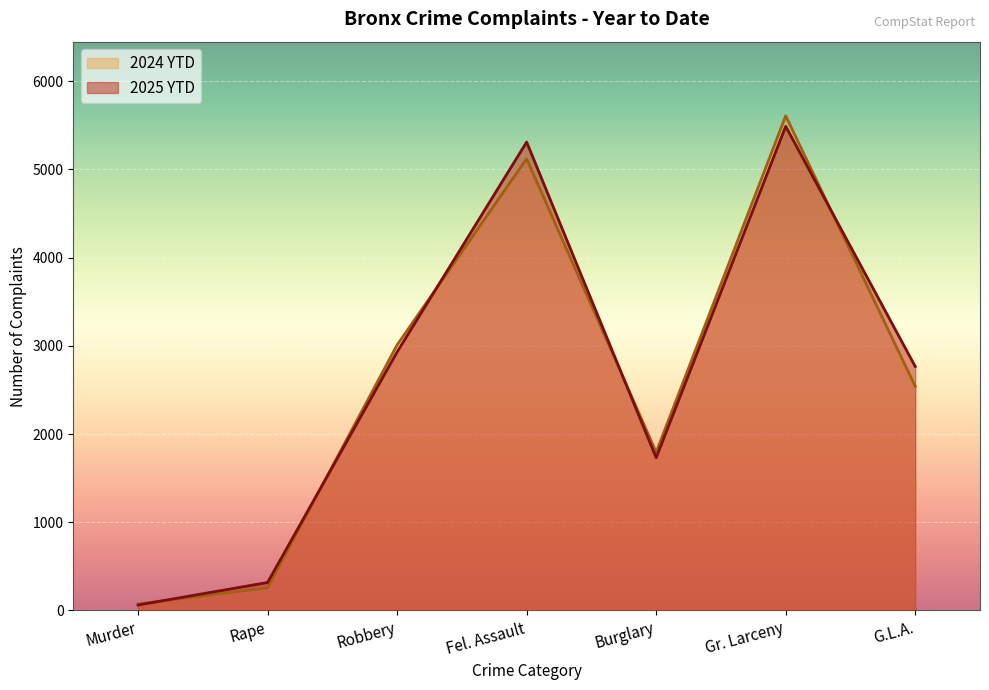

How many lines are shown in the chart?

2